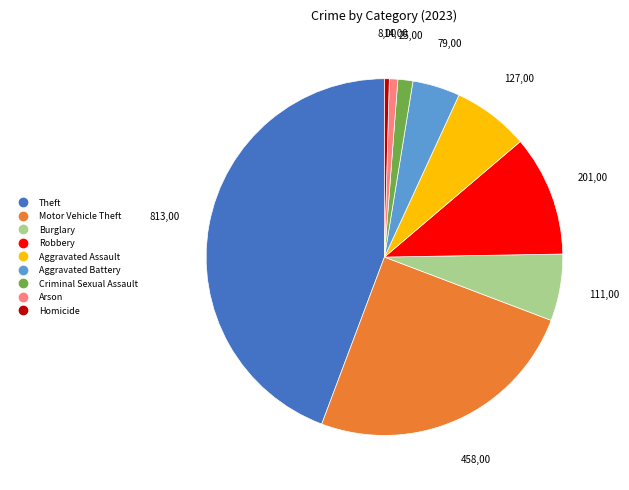

The Arson slice represents 1% of the pie. True or false?

True